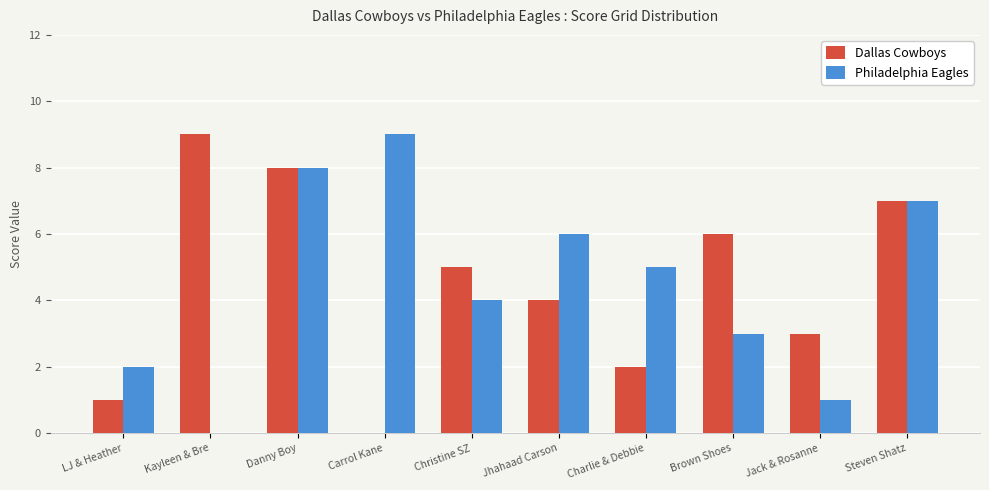

What is the difference between the Philadelphia Eagles values at Steven Shatz and Carrol Kane?

2